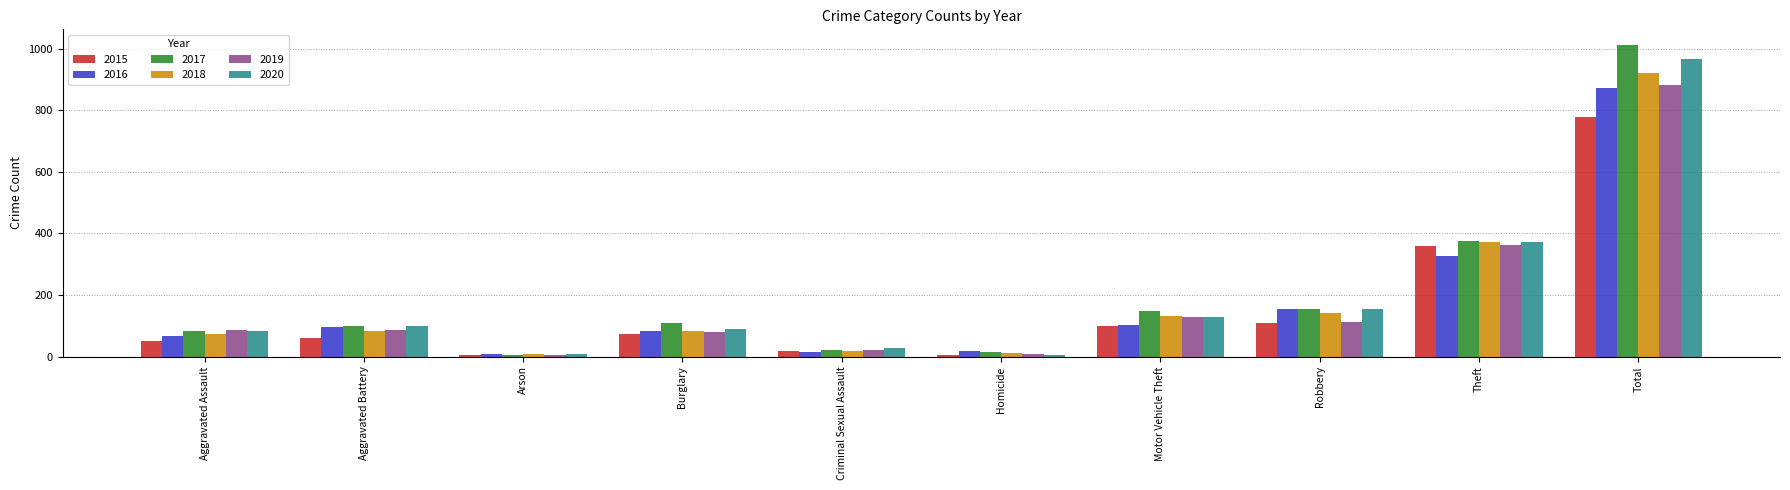

What position from the right is Theft?

2